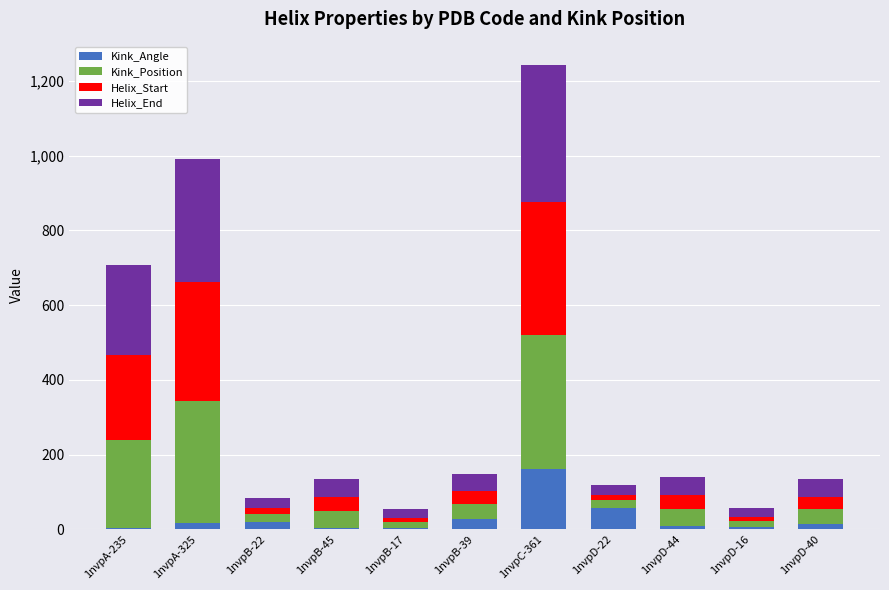

At which category is the sum across all series the highest?

1nvpC-361